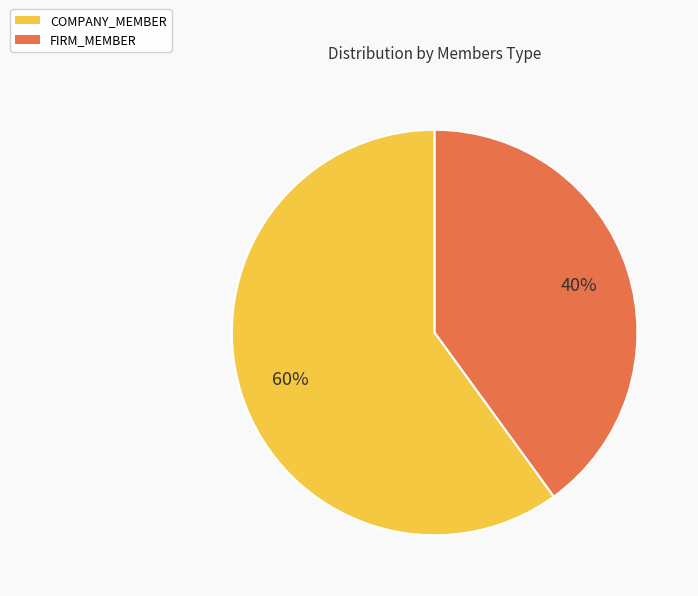

Which has a higher value, COMPANY_MEMBER or FIRM_MEMBER?

COMPANY_MEMBER